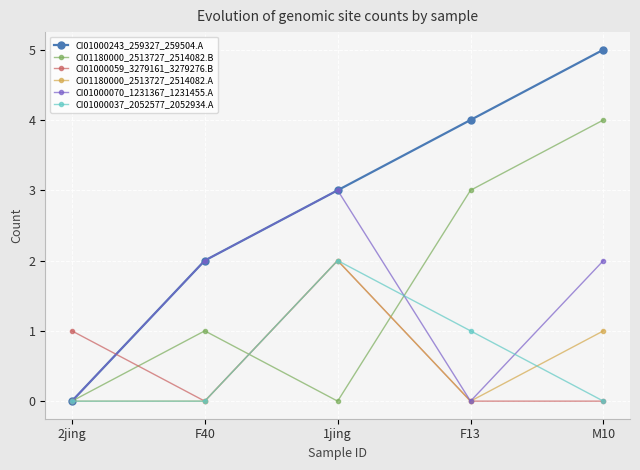

At which label does CI01000243_259327_259504.A reach its minimum?

2jing